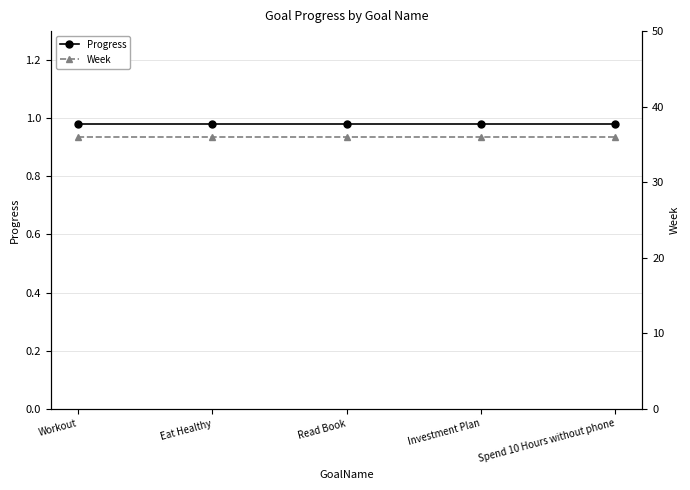

Rank the series by their maximum value, from highest to lowest.

Week, Progress